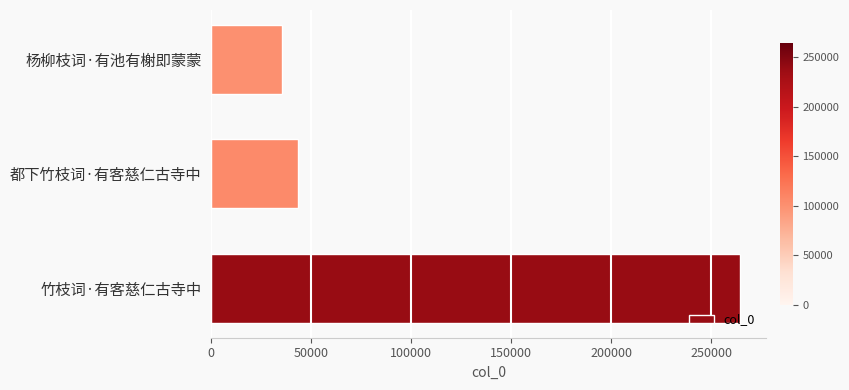

Is it true that the value at 杨柳枝词·有池有榭即蒙蒙 is 35363?

True